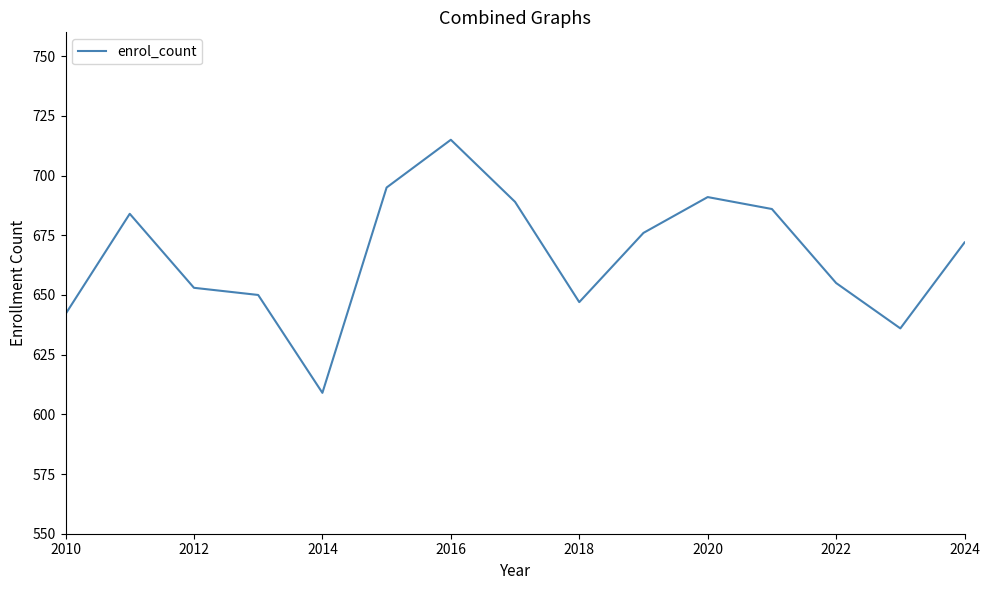

What is the difference between the maximum and minimum values?

106